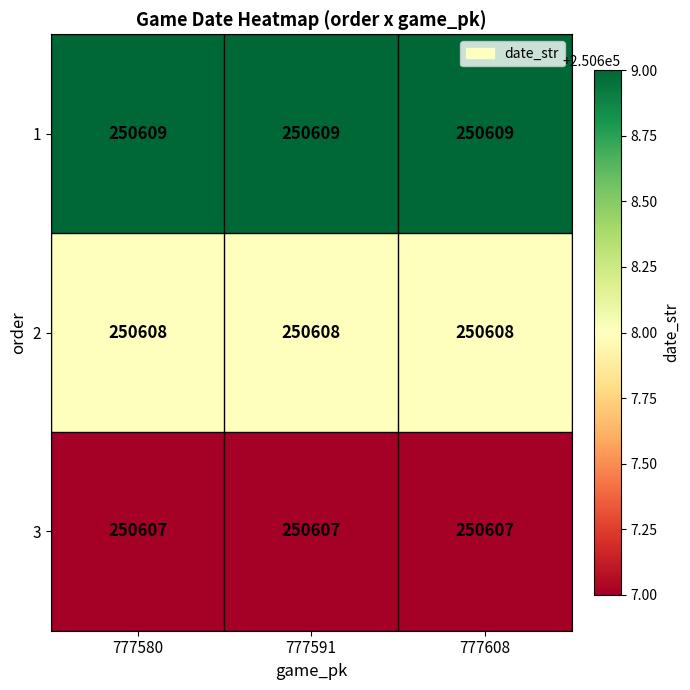

What is the spread (max minus min) of values at 777608?

2